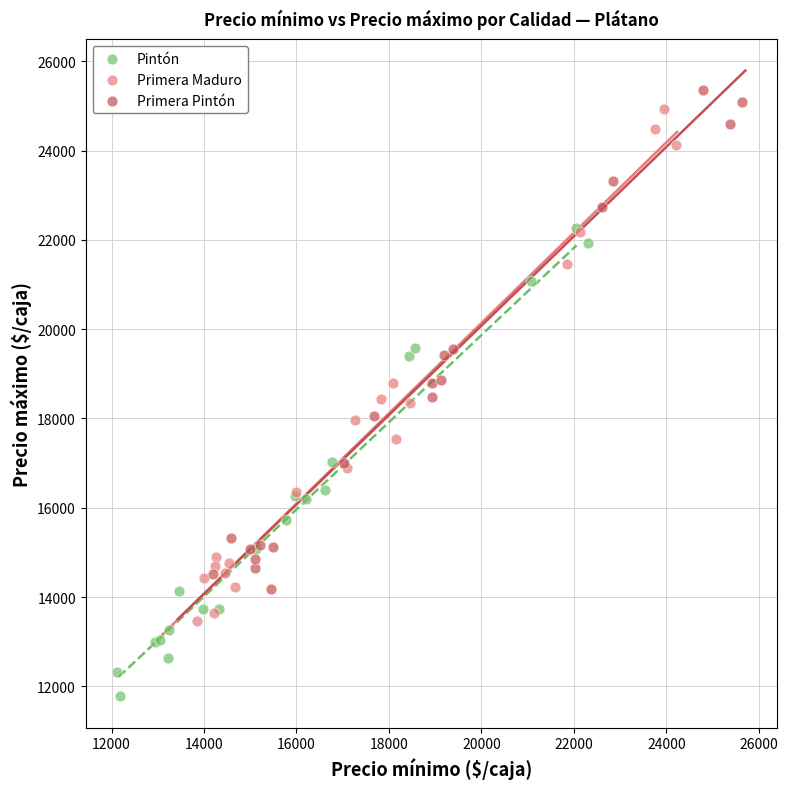

Which series reaches the maximum Y coordinate?

Primera Pintón